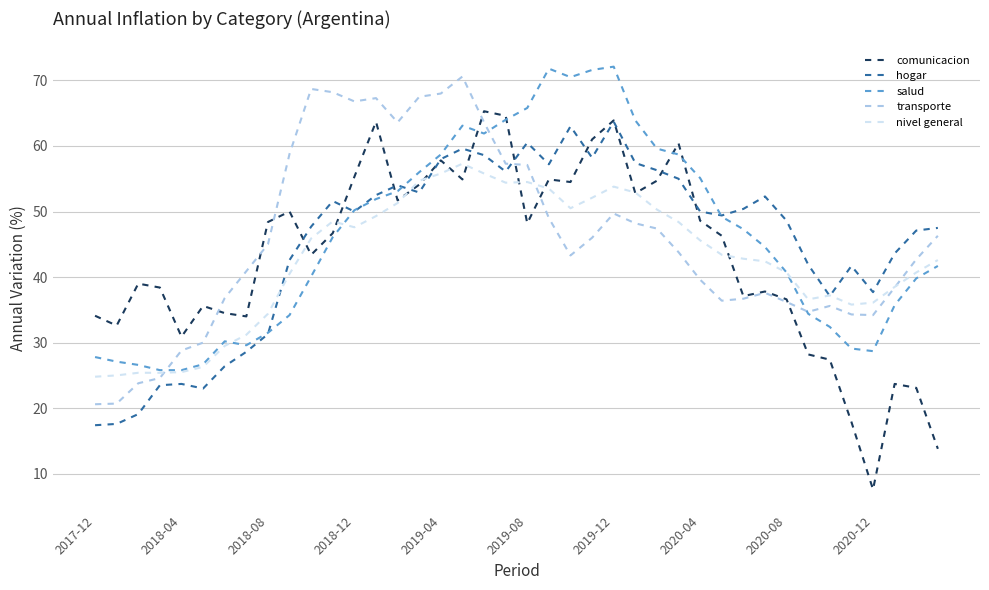

What is the lowest value of the nivel general series?

24.8